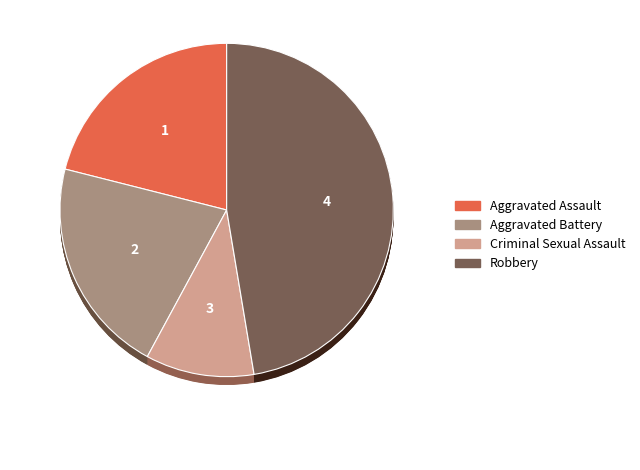

Does any single category account for the majority?

No